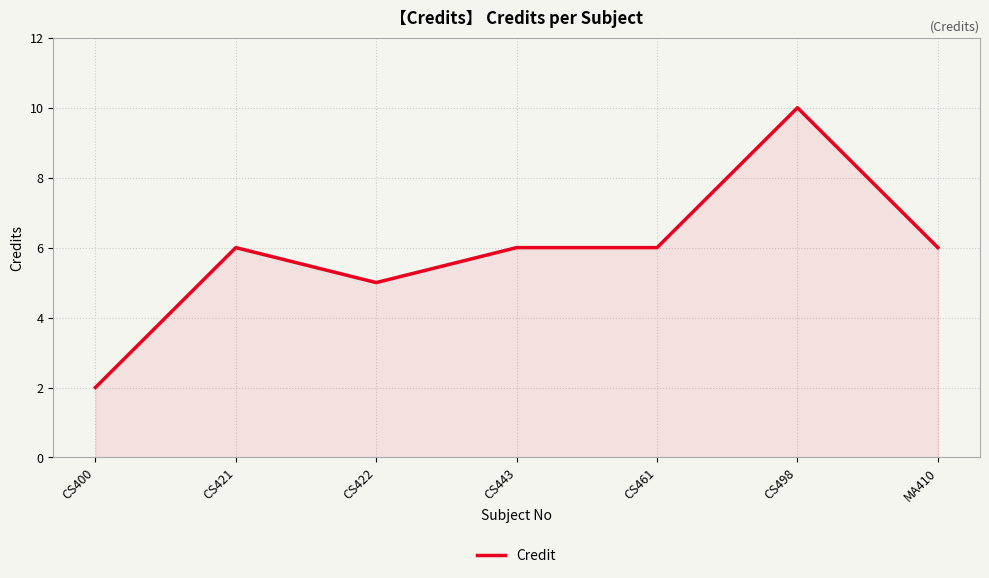

What is the difference between the maximum and minimum values?

8